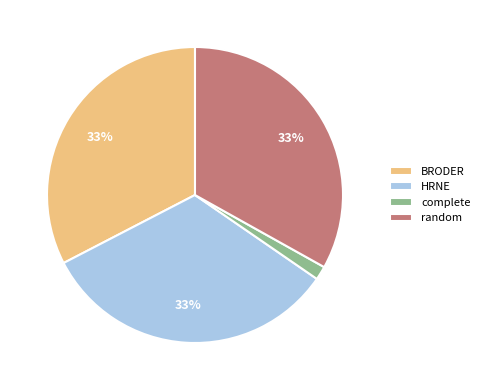

What is the ratio of the value at HRNE to the value at BRODER?

1.0